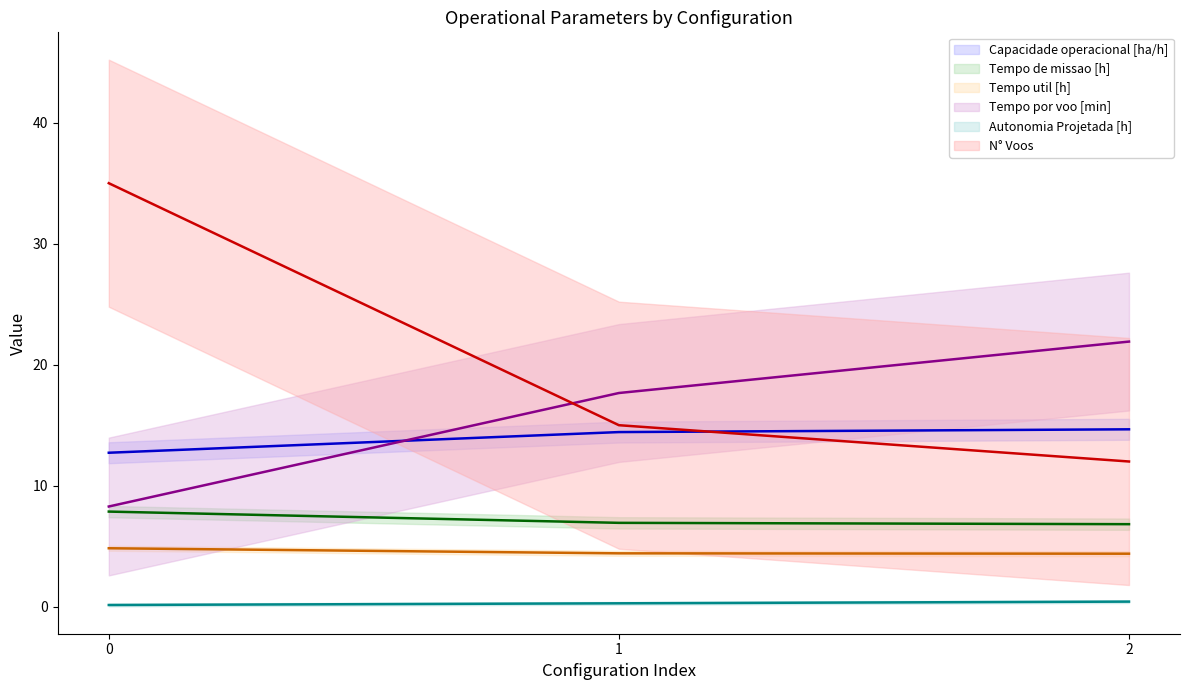

Is the value of Autonomia Projetada [h] at 2 greater than the value of Tempo util [h] at 1?

No